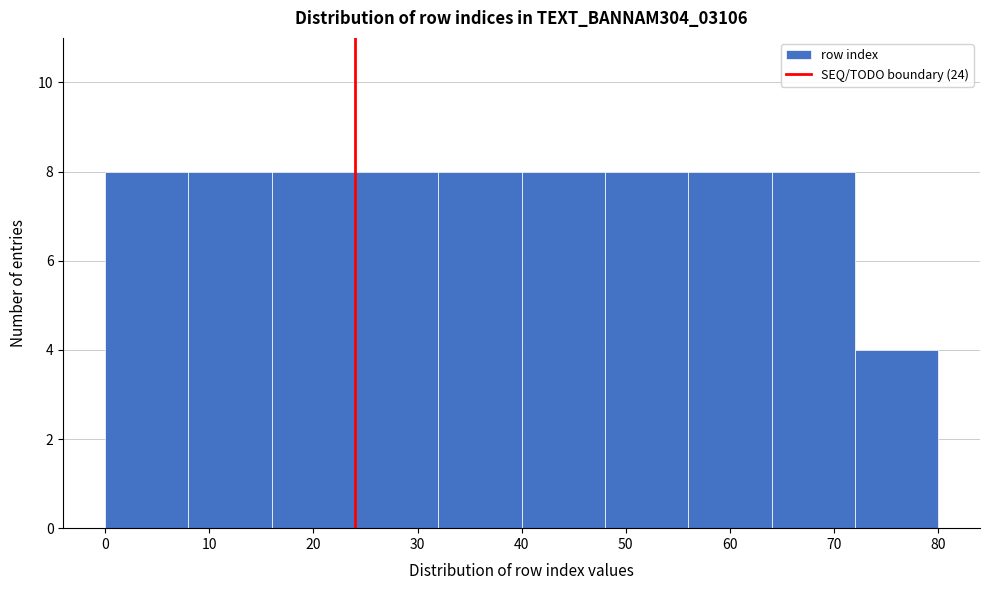

Reading left to right, transcribe this chart: for each bar, give the range it covers on the x-axis and its height. The values are not printed on the chart, so give them approximately, as read against the axis.

0 to 8: 8
8 to 16: 8
16 to 24: 8
24 to 32: 8
32 to 40: 8
40 to 48: 8
48 to 56: 8
56 to 64: 8
64 to 72: 8
72 to 80: 4